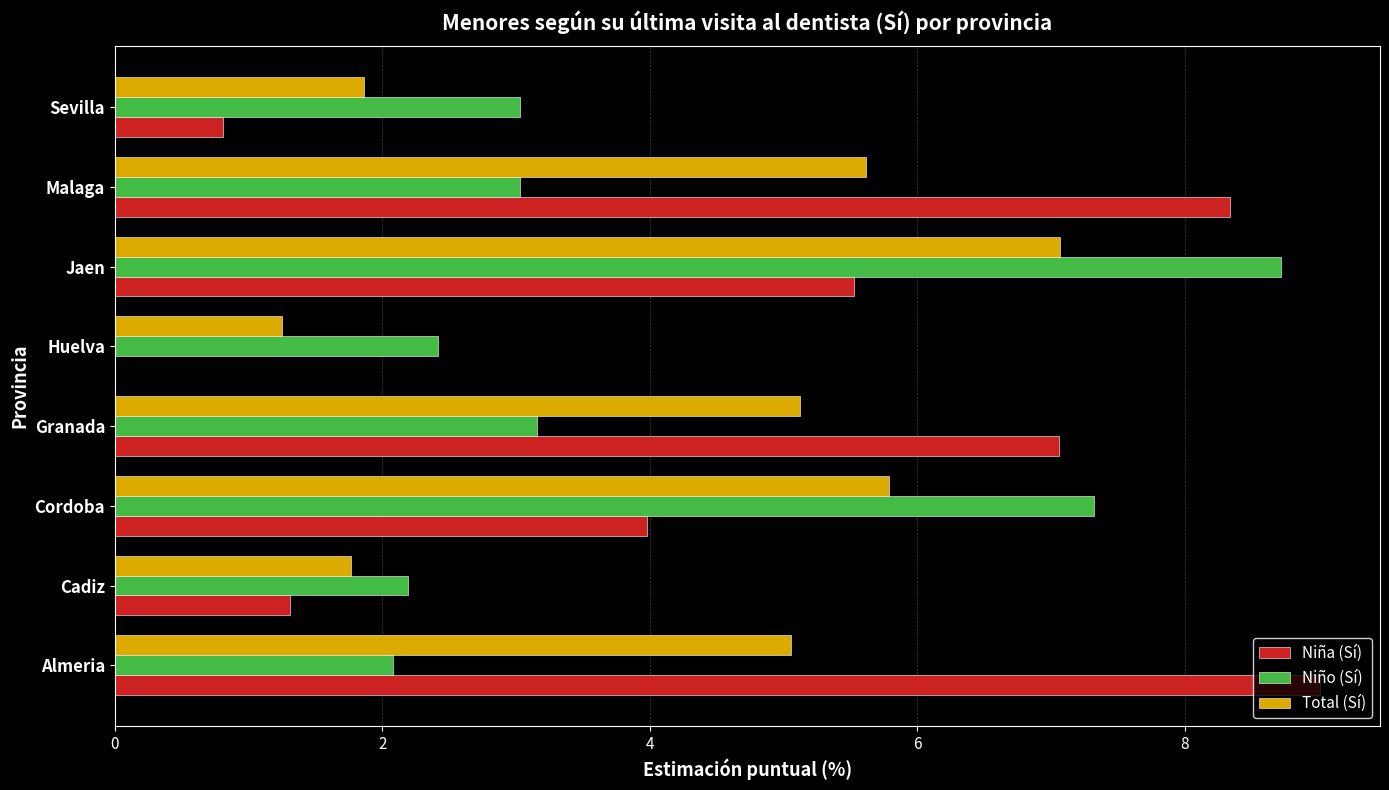

True or false: Niña (Sí) has a value of 5.5 at Jaen.

True